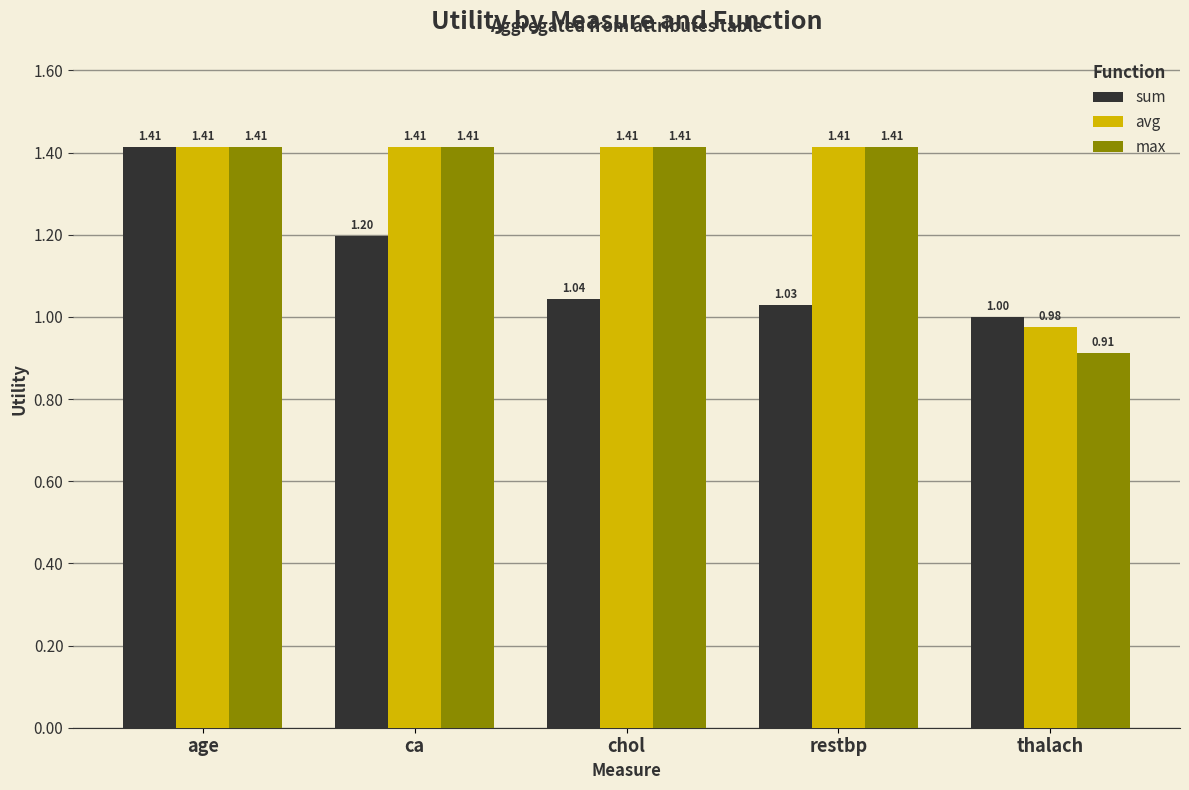

Which series has the largest range (max minus min)?

max